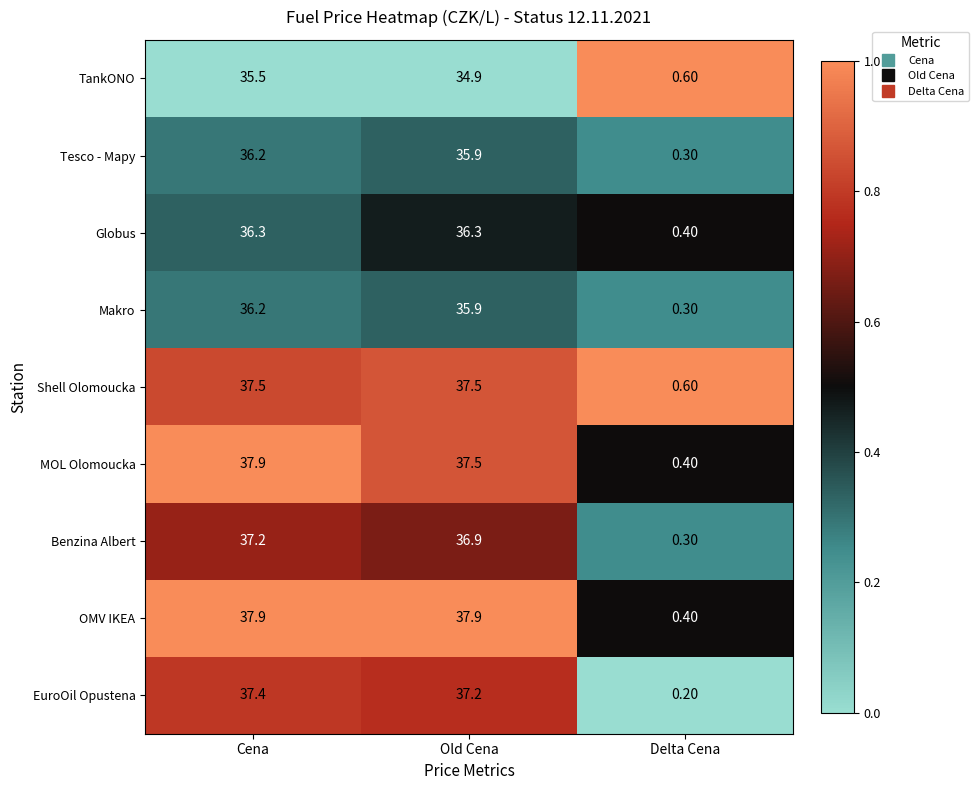

What is the difference between the highest and lowest values at Cena?

2.4